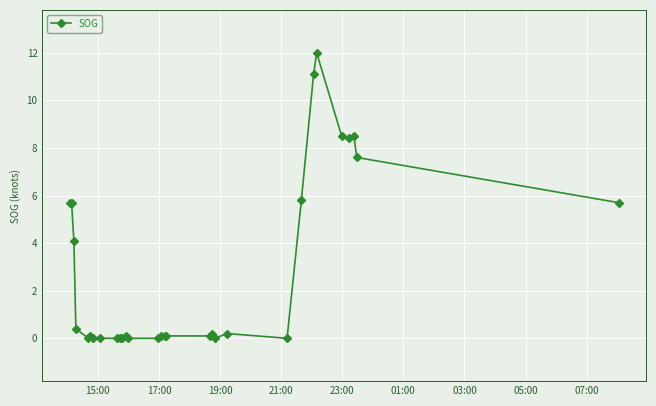

What is the maximum value shown in the chart?

12.0